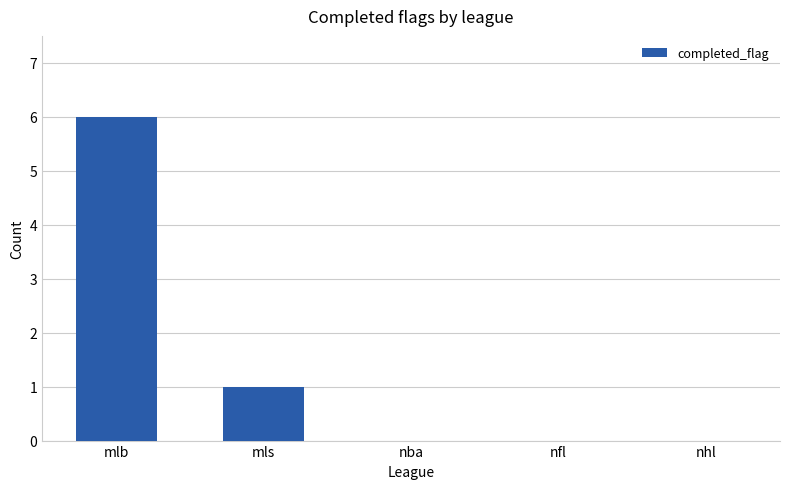

Reading right to left, what are all the values shown in this chart?

0	0	0	1	6